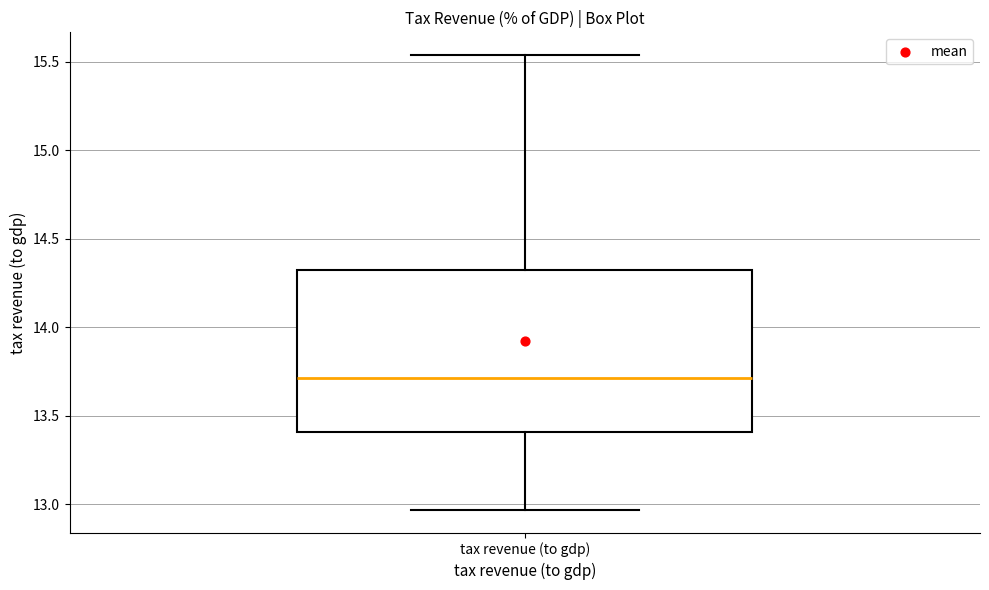

Read this box plot against the y-axis: the position of the median line, the range covered by the box, and the ends of both whiskers. The values are not printed on the chart, so give them approximately, as read against the axis.

median 13.70, box 13.40 to 14.30, whiskers 12.95 to 15.55